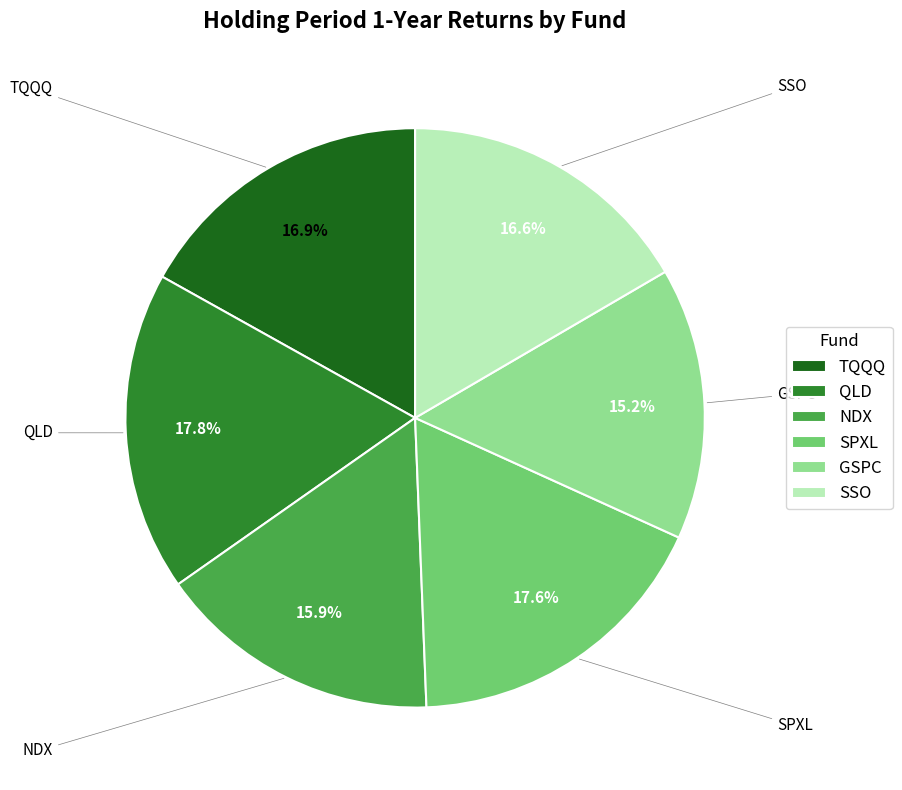

Is GSPC the majority of the pie?

No